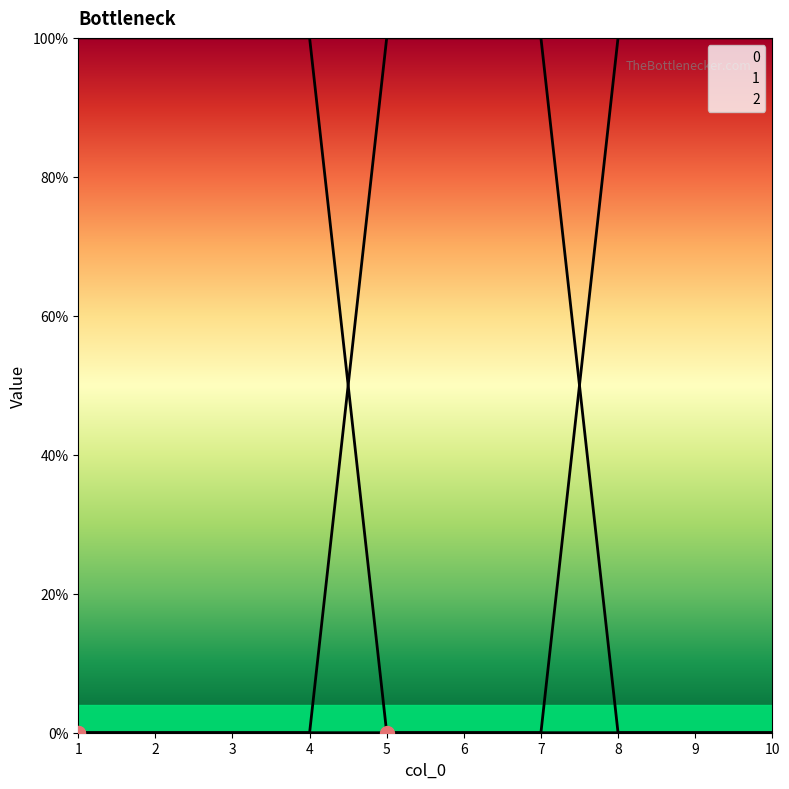

Is the value of 2 at 10 greater than the value of 1 at 4?

Yes